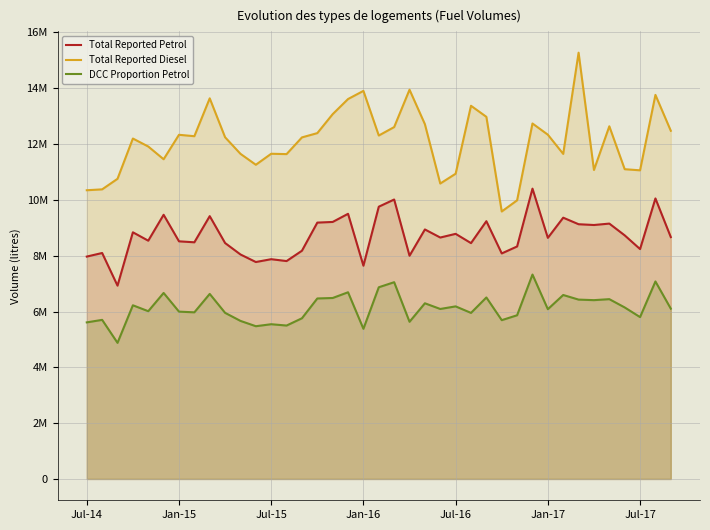

What position from the right is 9?

30